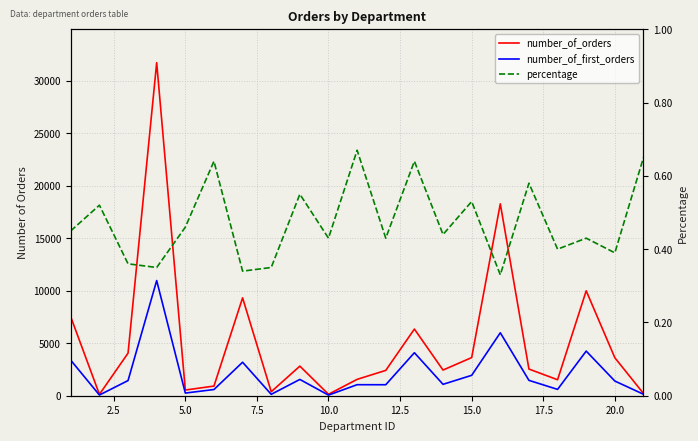

Reading left to right, what are all the values shown in this chart?

number_of_orders: 7501.0	127.0	4056.0	31723.0	542.0	918.0	9321.0	380.0	2819.0	137.0	1559.0	2413.0	6349.0	2444.0	3632.0	18276.0	2541.0	1522.0	9992.0	3616.0	215.0
number_of_first_orders: 3380.0	66.0	1443.0	10969.0	252.0	590.0	3189.0	132.0	1551.0	59.0	1050.0	1046.0	4095.0	1085.0	1942.0	5996.0	1464.0	604.0	4250.0	1399.0	140.0
percentage: 0.5	0.5	0.4	0.3	0.5	0.6	0.3	0.3	0.6	0.4	0.7	0.4	0.6	0.4	0.5	0.3	0.6	0.4	0.4	0.4	0.7